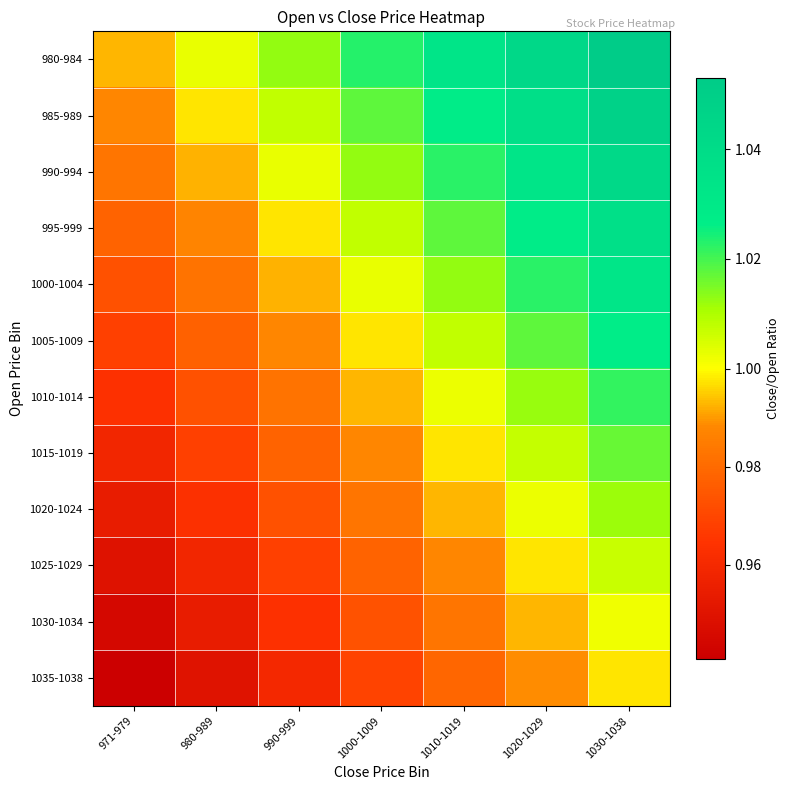

Rank the series by their maximum value, from lowest to highest.

1035-1038, 1030-1034, 1025-1029, 1020-1024, 1015-1019, 1010-1014, 1005-1009, 1000-1004, 995-999, 990-994, 985-989, 980-984